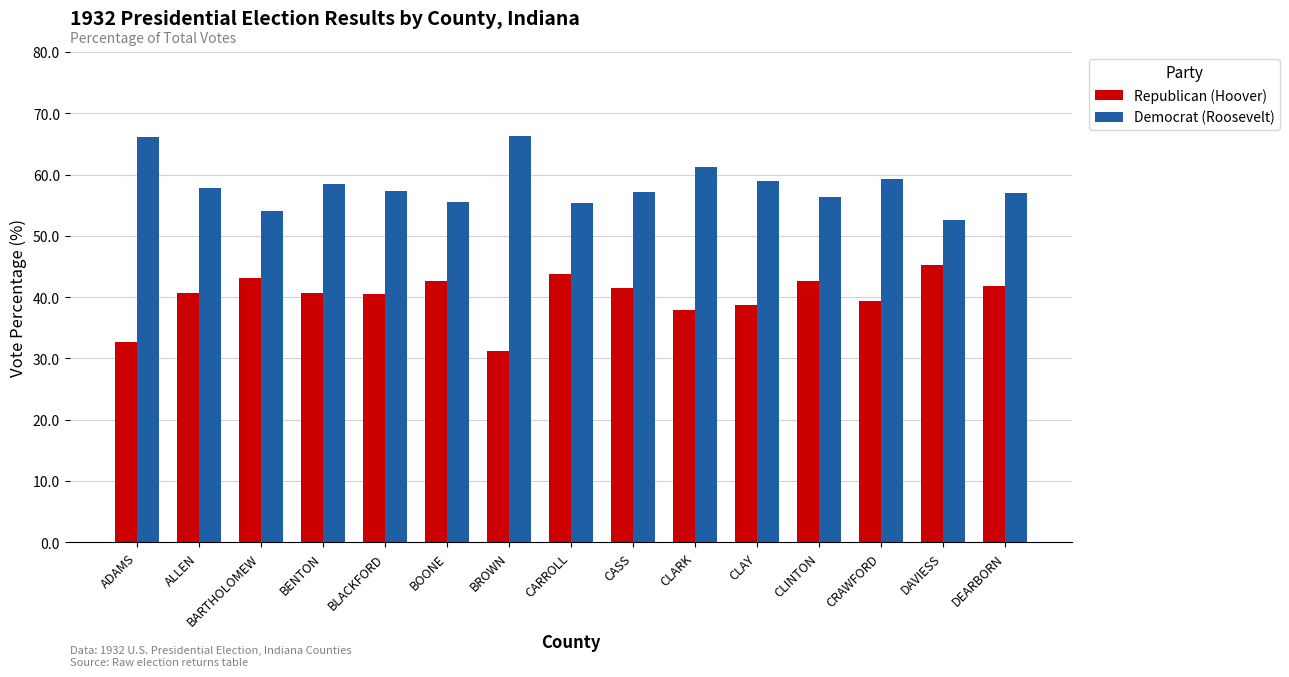

What is the label of the 15th bar from the left?

DEARBORN